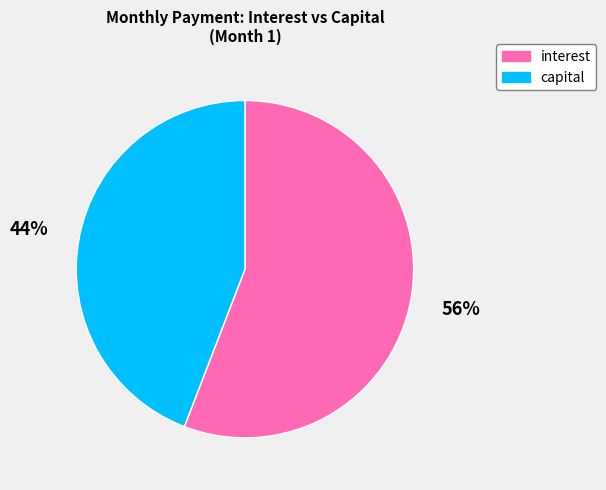

To the nearest percent, what is the difference between the largest and smallest slice percentages?

12%